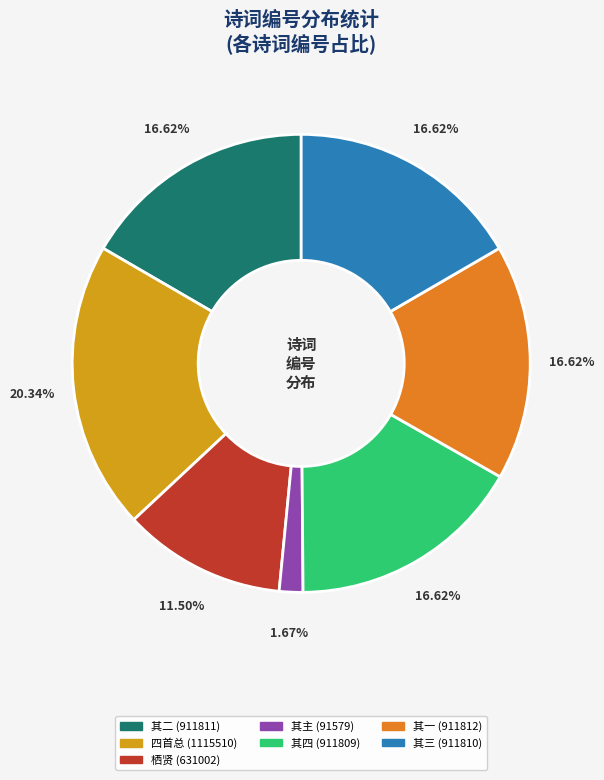

Is there any slice that represents more than half of the pie?

No